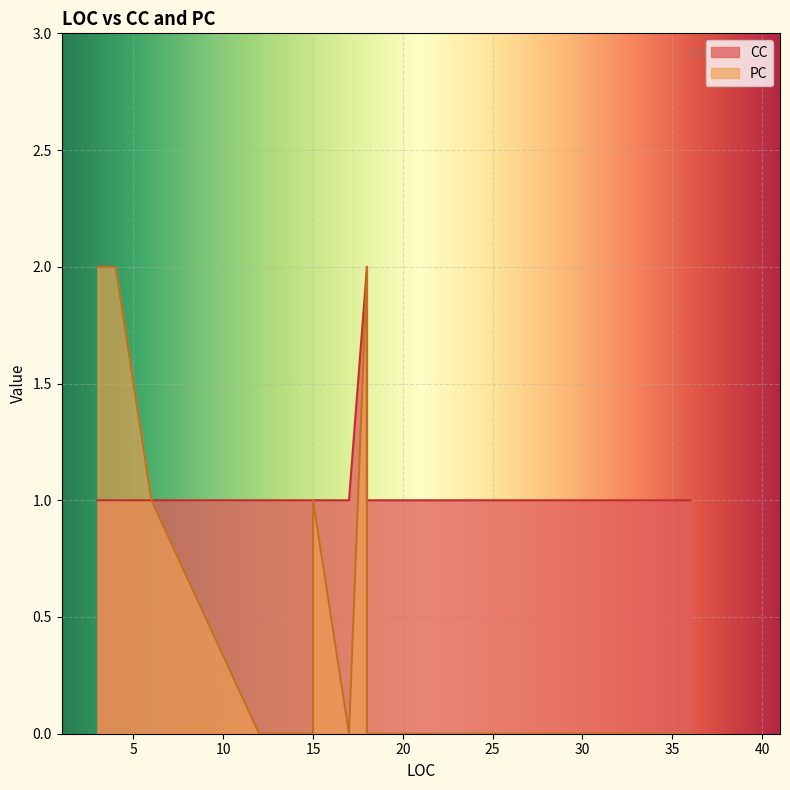

How many positive values does the PC series have?

6